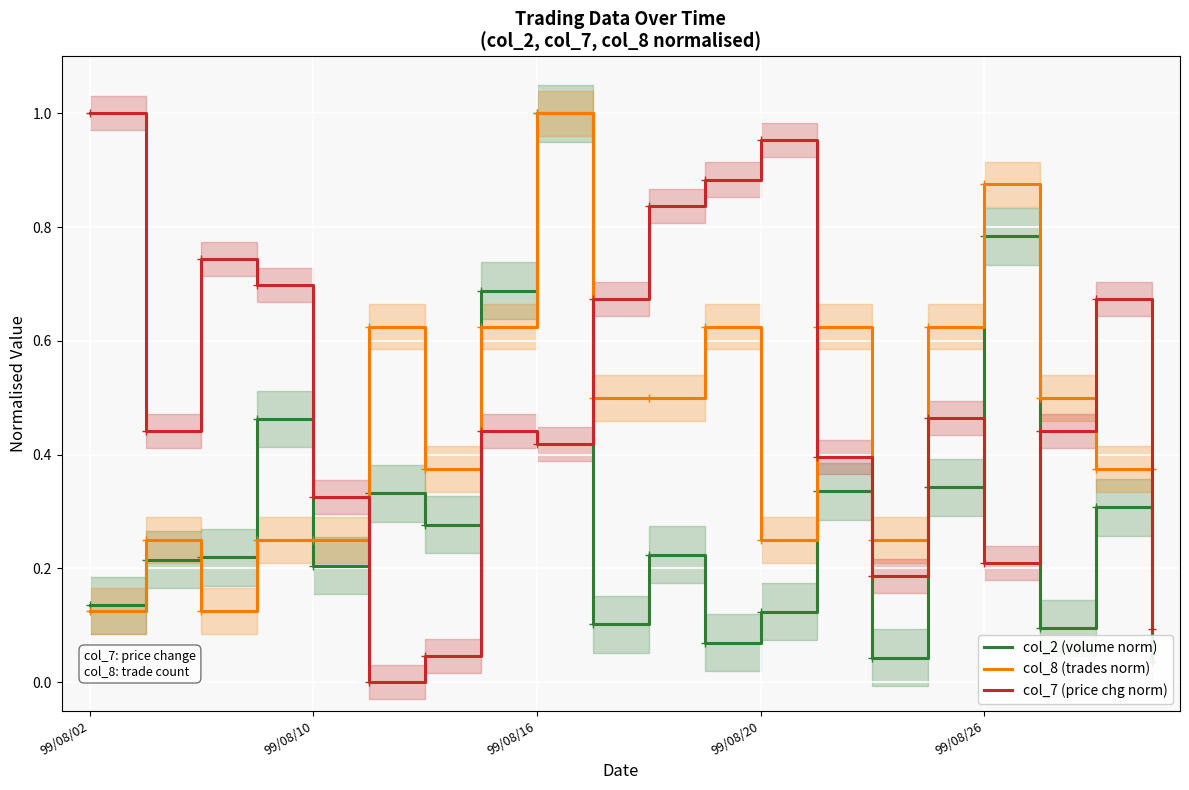

Is it true that col_8 (trades norm) equals 1.0 at 99/08/16?

True